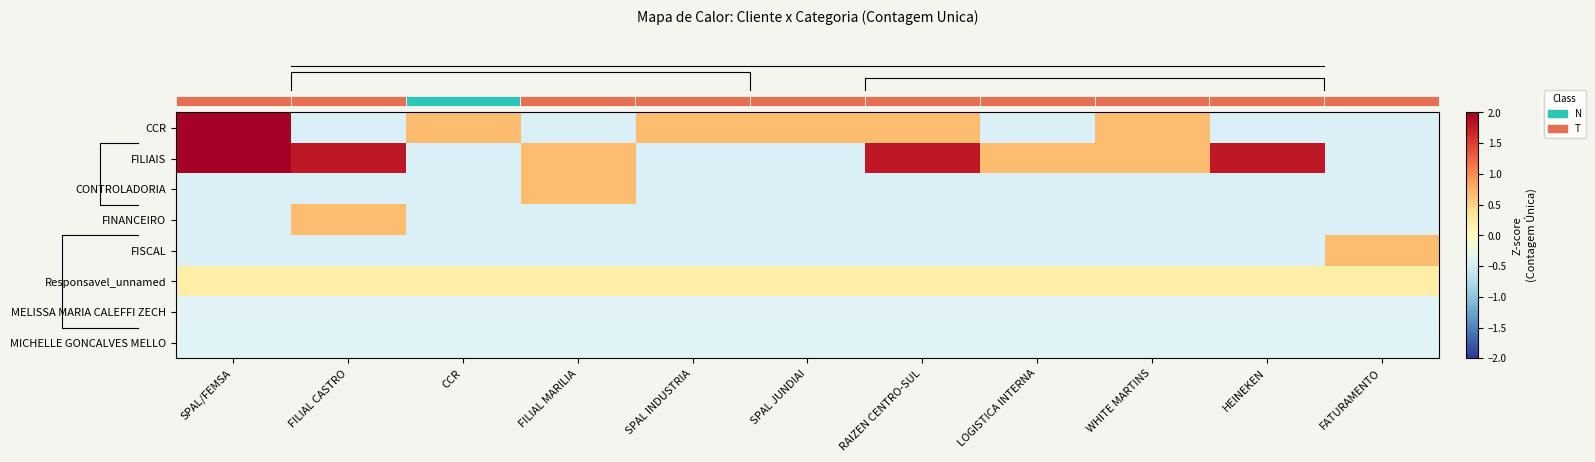

Reading right to left, extract all data points from this chart.

row_0: -0.4	-0.4	0.7	-0.4	0.7	0.7	0.7	-0.4	0.7	-0.4	7.3
row_1: -0.4	1.8	0.7	0.7	1.8	-0.4	-0.4	0.7	-0.4	1.8	2.9
row_2: -0.4	-0.4	-0.4	-0.4	-0.4	-0.4	-0.4	0.7	-0.4	-0.4	-0.4
row_3: -0.4	-0.4	-0.4	-0.4	-0.4	-0.4	-0.4	-0.4	-0.4	0.7	-0.4
row_4: 0.7	-0.4	-0.4	-0.4	-0.4	-0.4	-0.4	-0.4	-0.4	-0.4	-0.4
row_5: 0.2	0.2	0.2	0.2	0.2	0.2	0.2	0.2	0.2	0.2	0.2
row_6: -0.4	-0.4	-0.4	-0.4	-0.4	-0.4	-0.4	-0.4	-0.4	-0.4	-0.4
row_7: -0.4	-0.4	-0.4	-0.4	-0.4	-0.4	-0.4	-0.4	-0.4	-0.4	-0.4